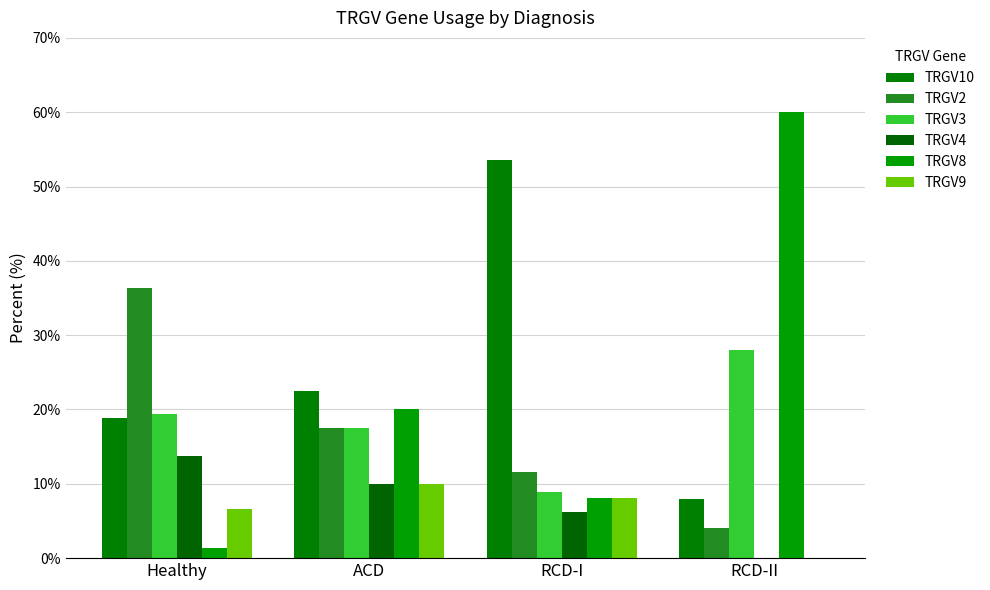

True or false: TRGV9 has a value of 2.7 at RCD-I.

False